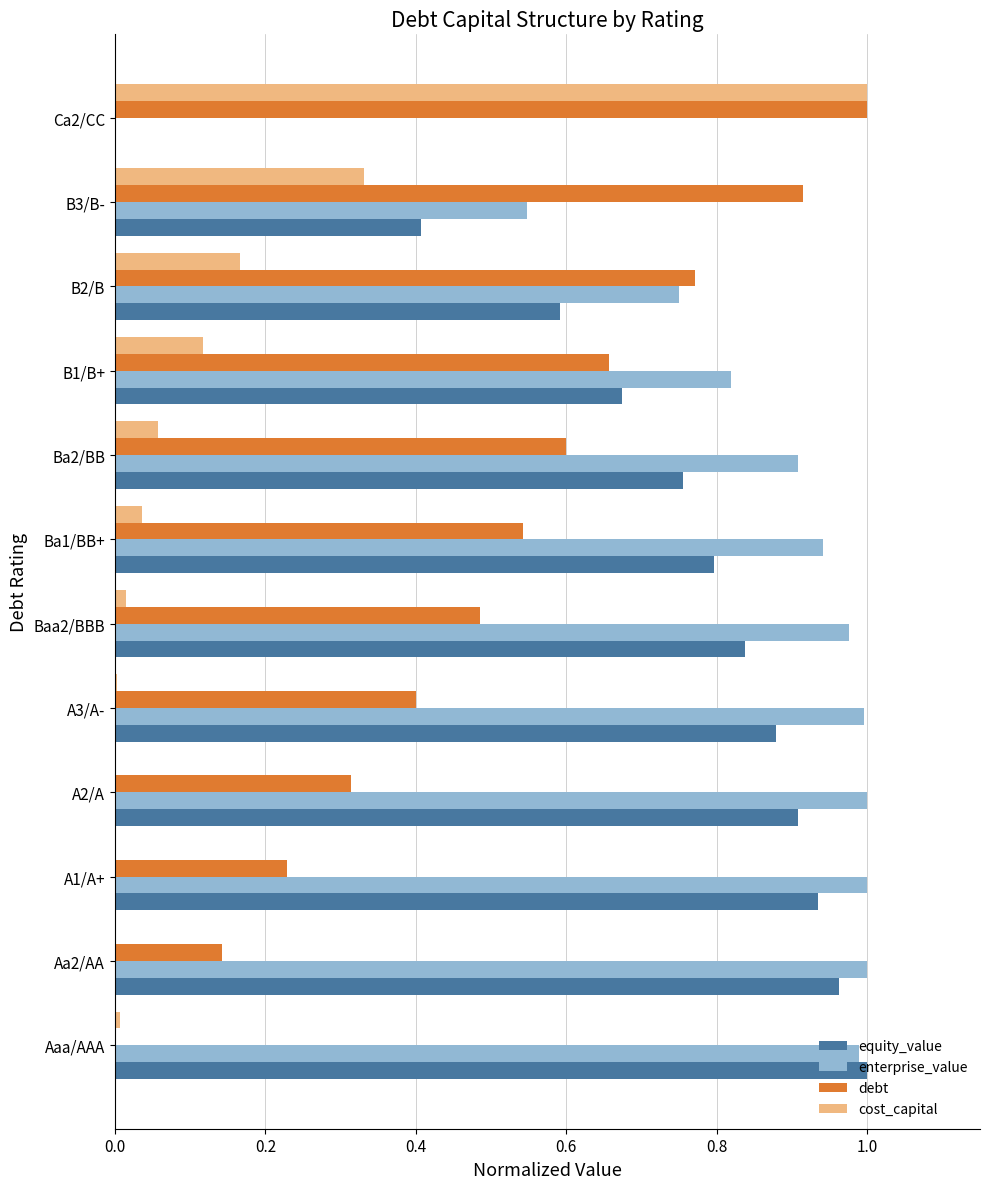

At which label does equity_value reach its peak?

Aaa/AAA